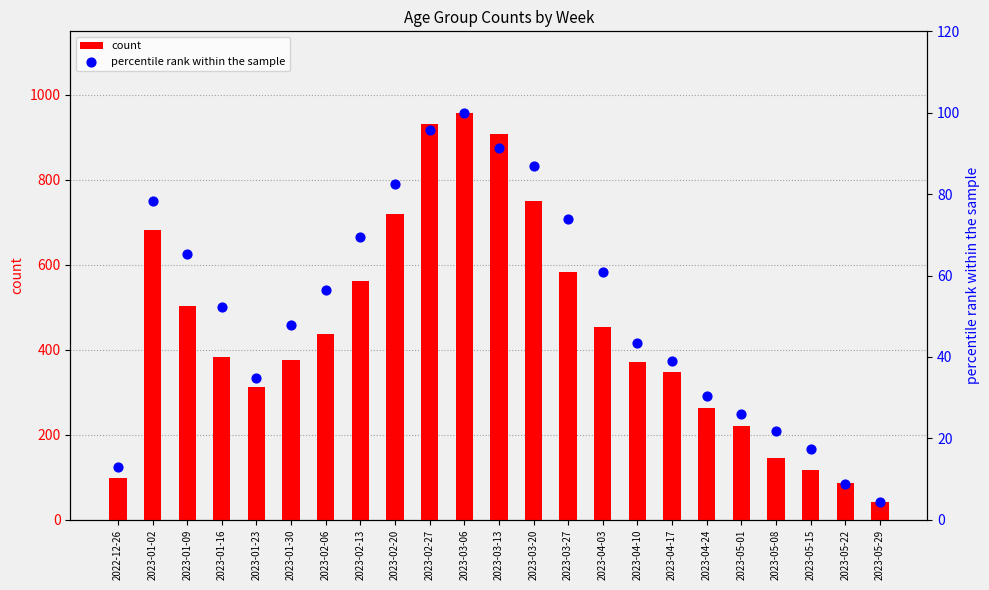

Is the value of count at 2023-05-29 greater than the value of percentile rank within the sample at 2023-02-20?

No